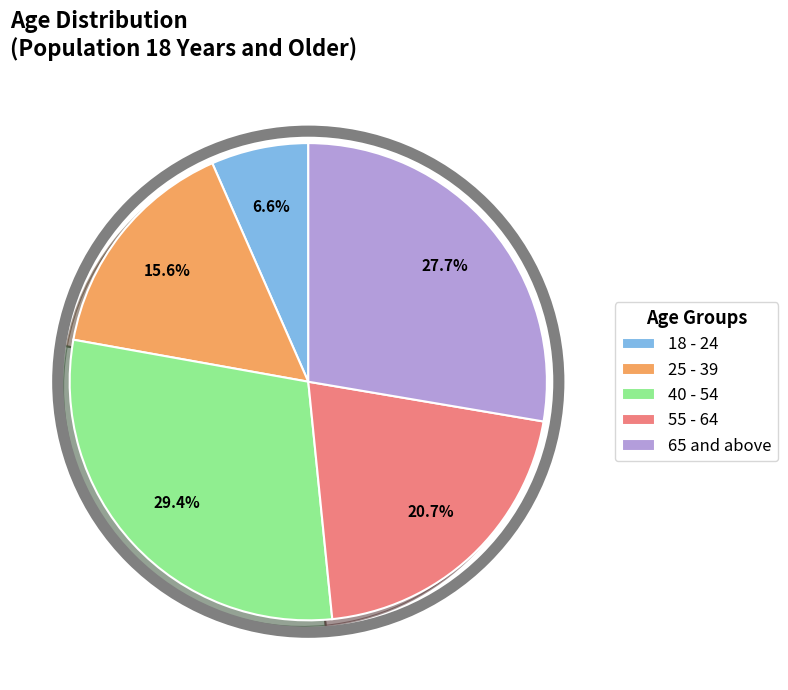

Which has a higher value, 65 and above or 25 - 39?

65 and above